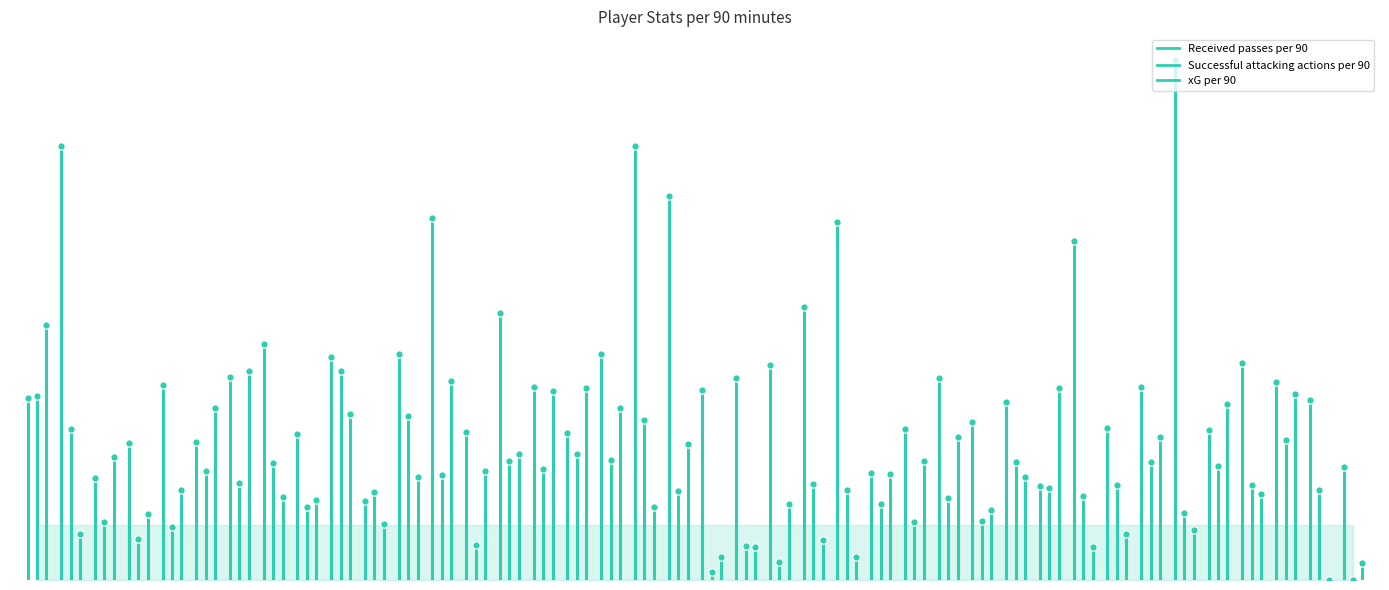

Which series has the largest Y range (max minus min)?

xG per 90